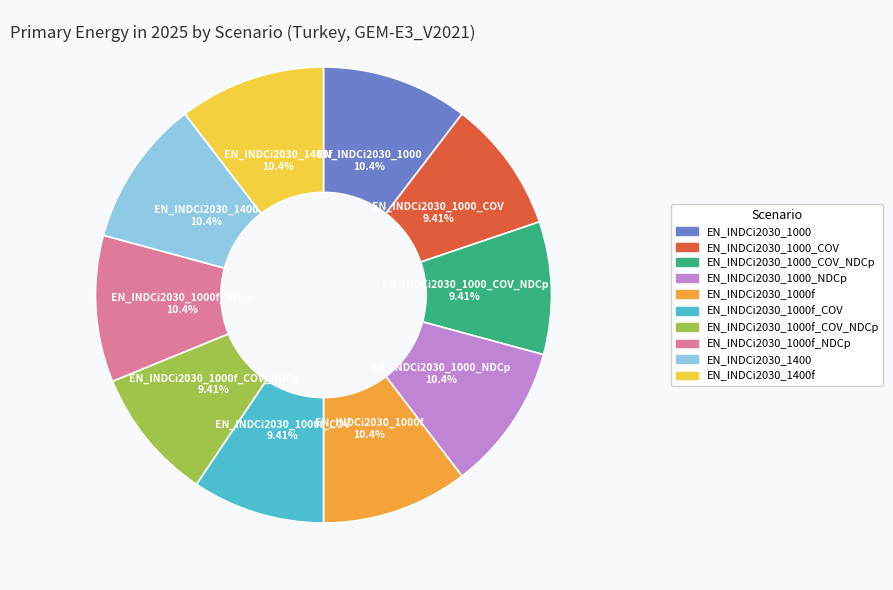

Is there a majority slice in this chart?

No